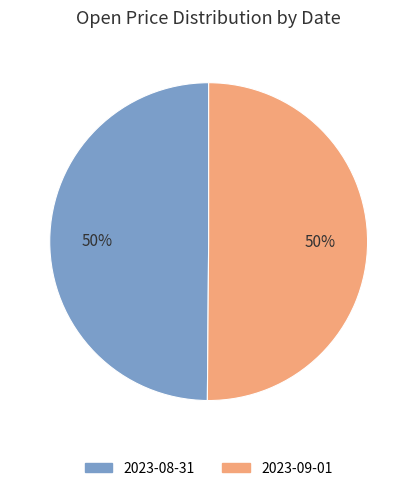

What percentage is the 2023-08-31 slice, to the nearest percent?

50%